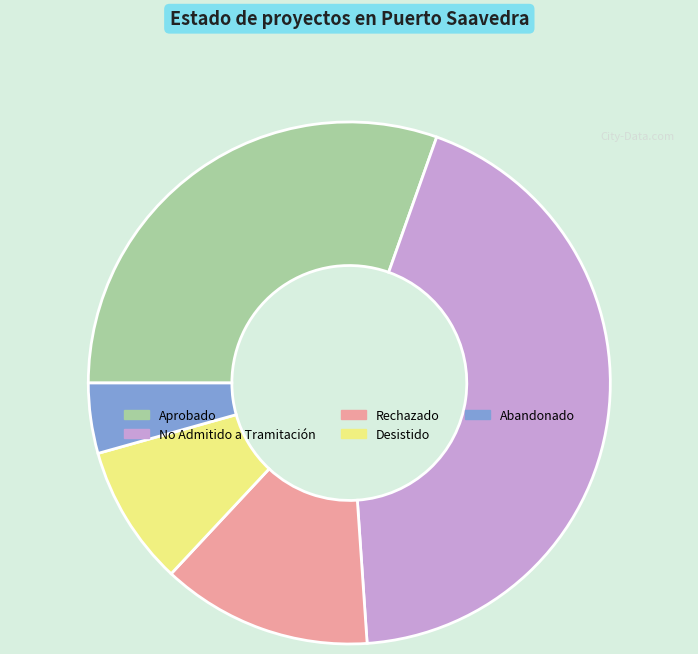

Is there a majority slice in this chart?

No